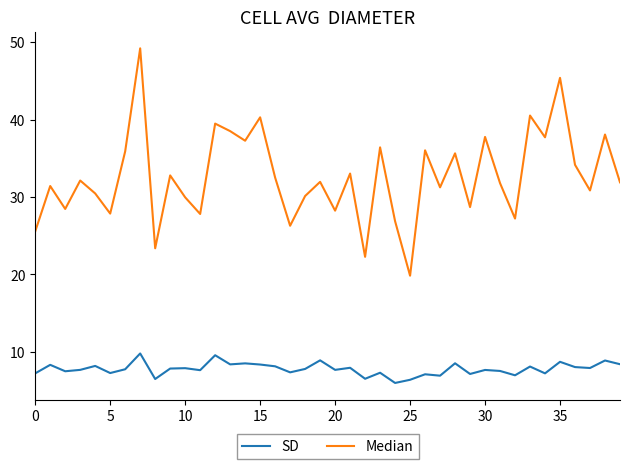

Count the number of data series in this chart.

2